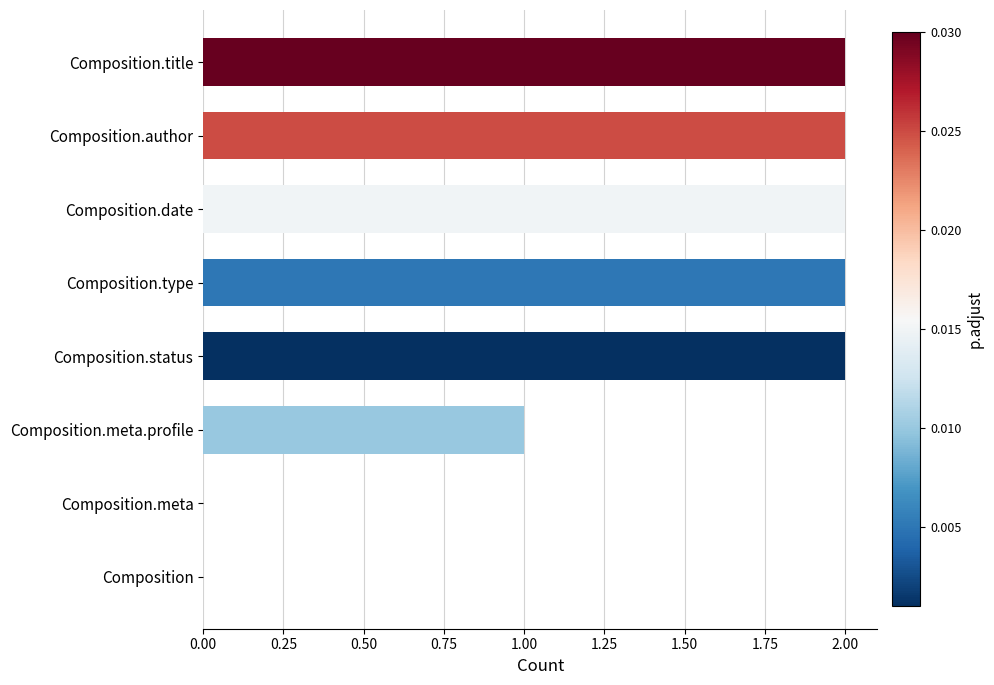

Where is the data nearest to the value 1?

Composition.meta.profile